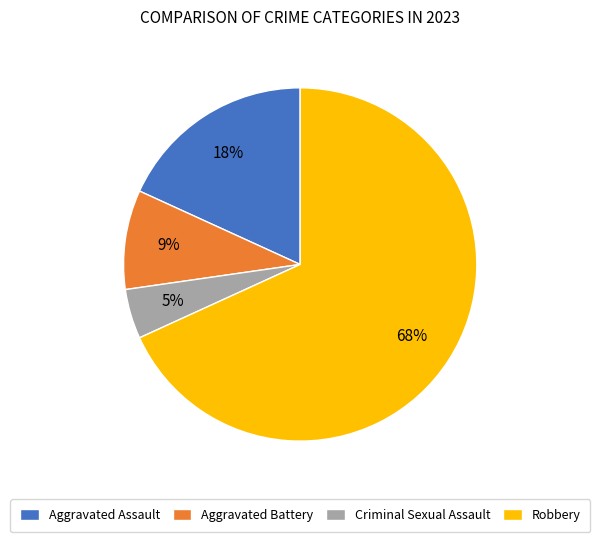

The Robbery slice represents 68% of the pie. True or false?

True